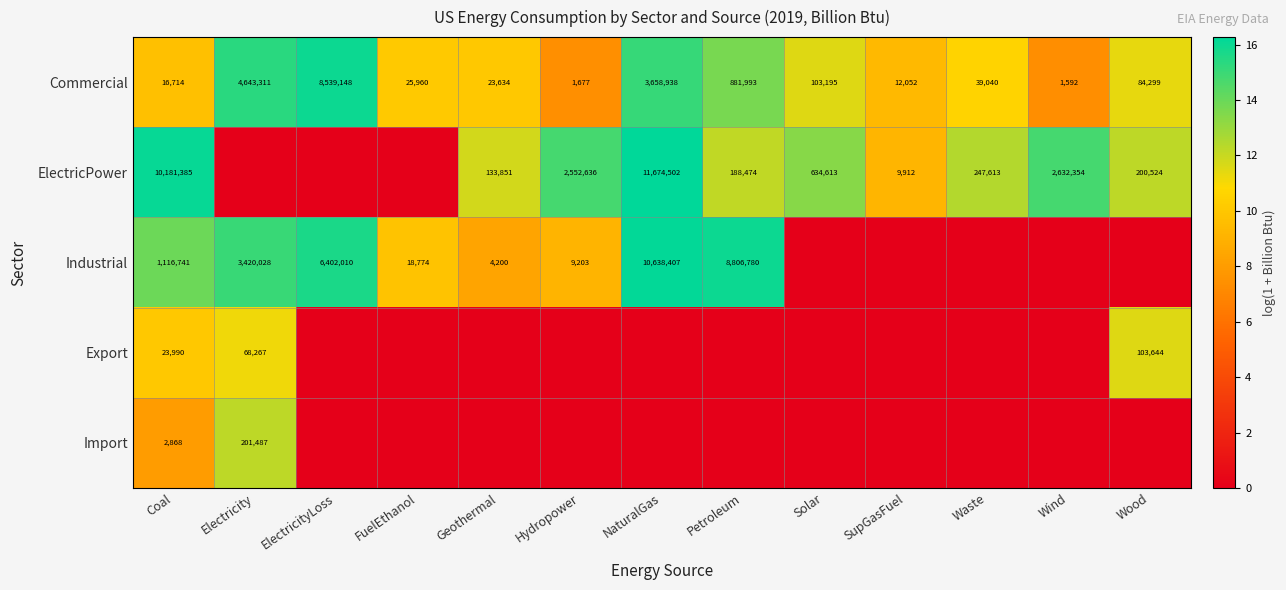

The value of Import at Electricity is 201487. True or false?

True